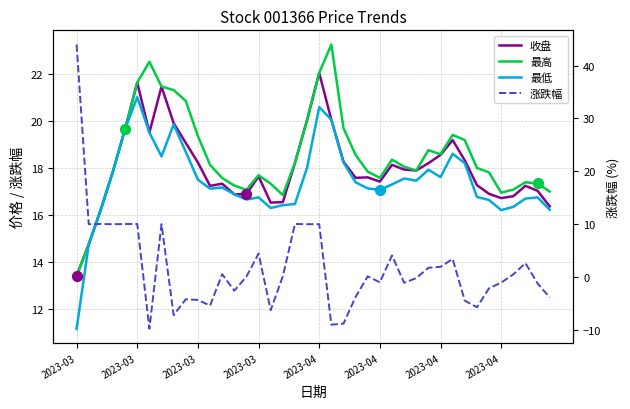

What is the total value across all series at 32?

51.2